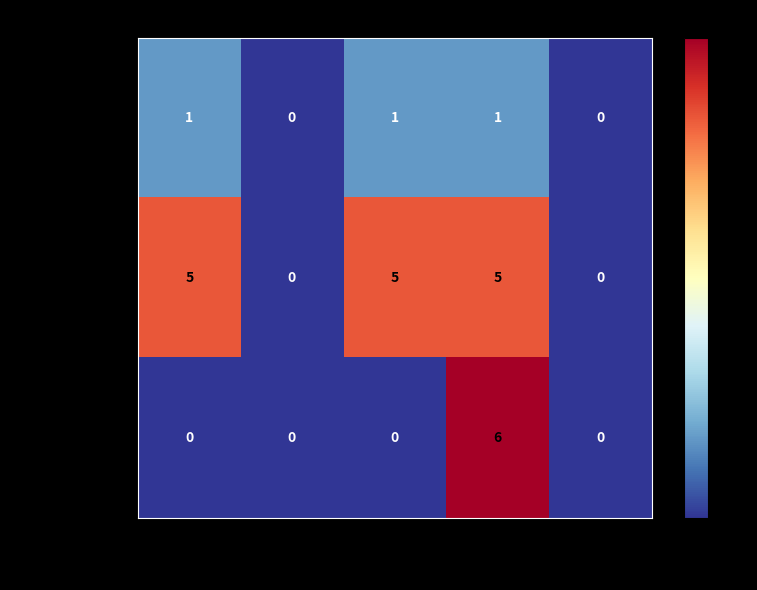

Reading left to right, transcribe all the data shown in this chart.

Tipo de Registro: 1	0	1	1	0
Quantidade registro: 5	0	5	5	0
Tamanho dos dados: 0	0	0	6	0